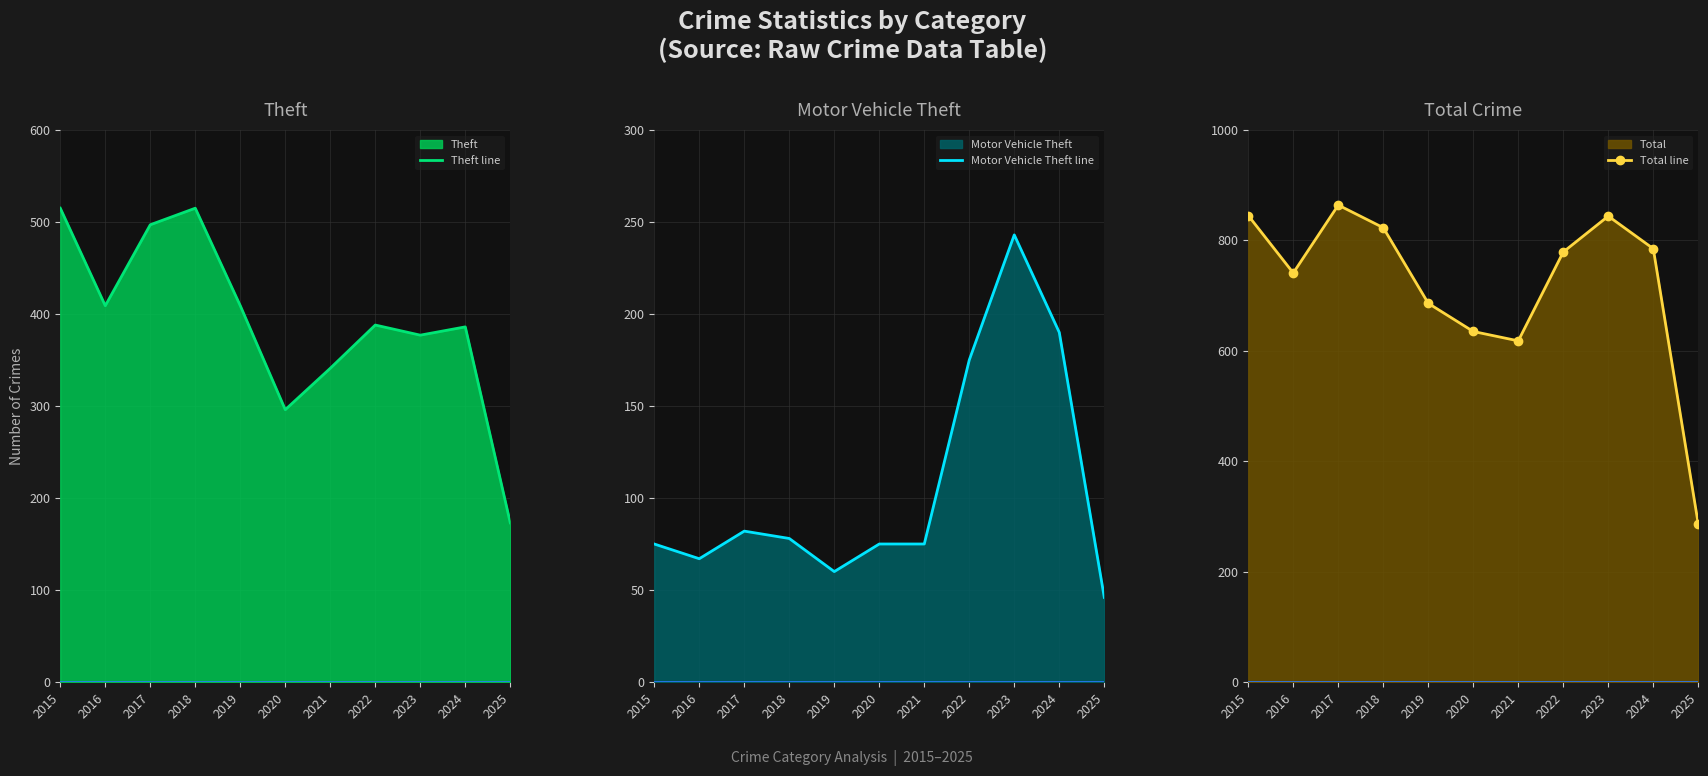

True or false: Total line has a value of 686 at 2019.

True